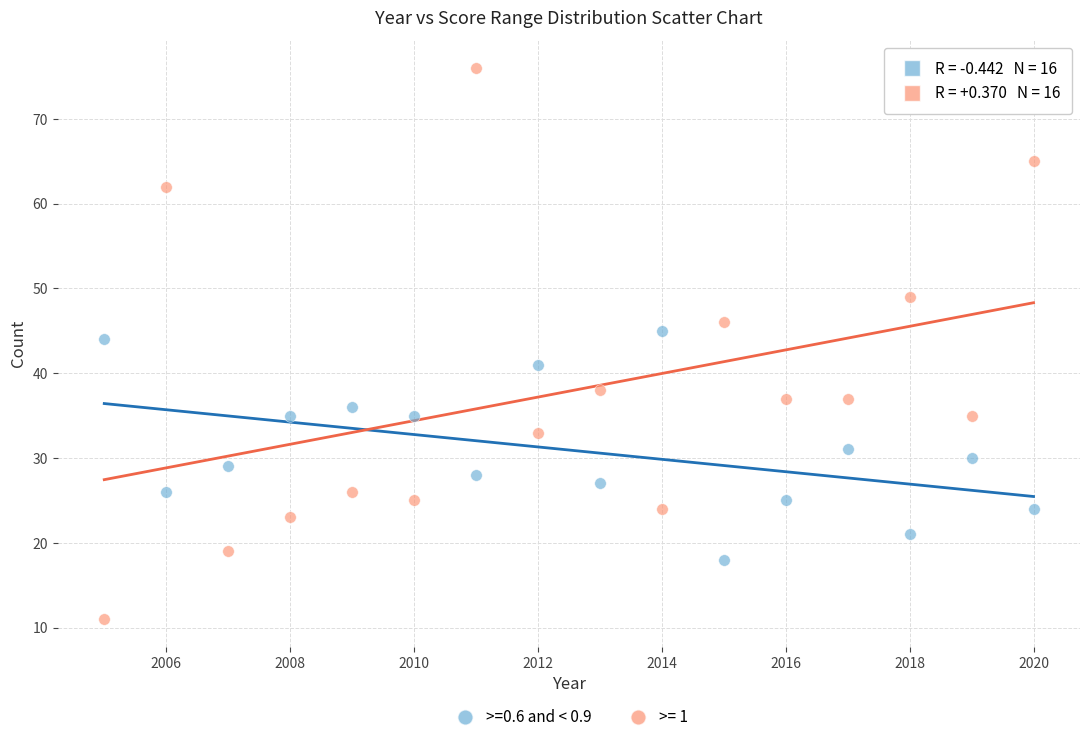

Which series contains the lowest Y value?

>= 1